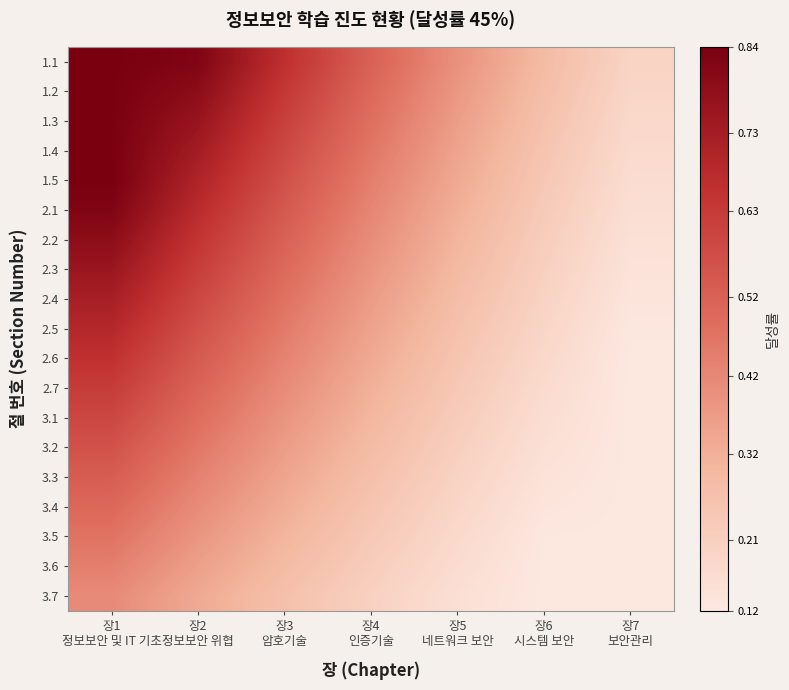

Reading left to right, extract all data points from this chart.

1.1: 장1
정보보안 및 IT 기초=0.8	장2
정보보안 위협=0.8	장3
암호기술=0.7	장4
인증기술=0.5	장5
네트워크 보안=0.4	장6
시스템 보안=0.3	장7
보안관리=0.2
1.2: 장1
정보보안 및 IT 기초=0.8	장2
정보보안 위협=0.8	장3
암호기술=0.6	장4
인증기술=0.5	장5
네트워크 보안=0.4	장6
시스템 보안=0.3	장7
보안관리=0.2
1.3: 장1
정보보안 및 IT 기초=0.8	장2
정보보안 위협=0.8	장3
암호기술=0.6	장4
인증기술=0.5	장5
네트워크 보안=0.4	장6
시스템 보안=0.3	장7
보안관리=0.2
1.4: 장1
정보보안 및 IT 기초=0.8	장2
정보보안 위협=0.7	장3
암호기술=0.6	장4
인증기술=0.5	장5
네트워크 보안=0.4	장6
시스템 보안=0.3	장7
보안관리=0.2
1.5: 장1
정보보안 및 IT 기초=0.8	장2
정보보안 위협=0.7	장3
암호기술=0.6	장4
인증기술=0.4	장5
네트워크 보안=0.3	장6
시스템 보안=0.2	장7
보안관리=0.2
2.1: 장1
정보보안 및 IT 기초=0.8	장2
정보보안 위협=0.7	장3
암호기술=0.5	장4
인증기술=0.4	장5
네트워크 보안=0.3	장6
시스템 보안=0.2	장7
보안관리=0.2
2.2: 장1
정보보안 및 IT 기초=0.8	장2
정보보안 위협=0.6	장3
암호기술=0.5	장4
인증기술=0.4	장5
네트워크 보안=0.3	장6
시스템 보안=0.2	장7
보안관리=0.1
2.3: 장1
정보보안 및 IT 기초=0.8	장2
정보보안 위협=0.6	장3
암호기술=0.5	장4
인증기술=0.4	장5
네트워크 보안=0.3	장6
시스템 보안=0.2	장7
보안관리=0.1
2.4: 장1
정보보안 및 IT 기초=0.7	장2
정보보안 위협=0.6	장3
암호기술=0.5	장4
인증기술=0.4	장5
네트워크 보안=0.3	장6
시스템 보안=0.2	장7
보안관리=0.1
2.5: 장1
정보보안 및 IT 기초=0.7	장2
정보보안 위협=0.6	장3
암호기술=0.5	장4
인증기술=0.4	장5
네트워크 보안=0.3	장6
시스템 보안=0.2	장7
보안관리=0.1
2.6: 장1
정보보안 및 IT 기초=0.7	장2
정보보안 위협=0.5	장3
암호기술=0.4	장4
인증기술=0.3	장5
네트워크 보안=0.3	장6
시스템 보안=0.2	장7
보안관리=0.1
2.7: 장1
정보보안 및 IT 기초=0.6	장2
정보보안 위협=0.5	장3
암호기술=0.4	장4
인증기술=0.3	장5
네트워크 보안=0.2	장6
시스템 보안=0.2	장7
보안관리=0.1
3.1: 장1
정보보안 및 IT 기초=0.6	장2
정보보안 위협=0.5	장3
암호기술=0.4	장4
인증기술=0.3	장5
네트워크 보안=0.2	장6
시스템 보안=0.2	장7
보안관리=0.1
3.2: 장1
정보보안 및 IT 기초=0.6	장2
정보보안 위협=0.5	장3
암호기술=0.4	장4
인증기술=0.3	장5
네트워크 보안=0.2	장6
시스템 보안=0.2	장7
보안관리=0.1
3.3: 장1
정보보안 및 IT 기초=0.5	장2
정보보안 위협=0.4	장3
암호기술=0.3	장4
인증기술=0.3	장5
네트워크 보안=0.2	장6
시스템 보안=0.1	장7
보안관리=0.1
3.4: 장1
정보보안 및 IT 기초=0.5	장2
정보보안 위협=0.4	장3
암호기술=0.3	장4
인증기술=0.3	장5
네트워크 보안=0.2	장6
시스템 보안=0.1	장7
보안관리=0.1
3.5: 장1
정보보안 및 IT 기초=0.5	장2
정보보안 위협=0.4	장3
암호기술=0.3	장4
인증기술=0.2	장5
네트워크 보안=0.2	장6
시스템 보안=0.1	장7
보안관리=0.1
3.6: 장1
정보보안 및 IT 기초=0.4	장2
정보보안 위협=0.4	장3
암호기술=0.3	장4
인증기술=0.2	장5
네트워크 보안=0.2	장6
시스템 보안=0.1	장7
보안관리=0.1
3.7: 장1
정보보안 및 IT 기초=0.4	장2
정보보안 위협=0.3	장3
암호기술=0.3	장4
인증기술=0.2	장5
네트워크 보안=0.2	장6
시스템 보안=0.1	장7
보안관리=0.1